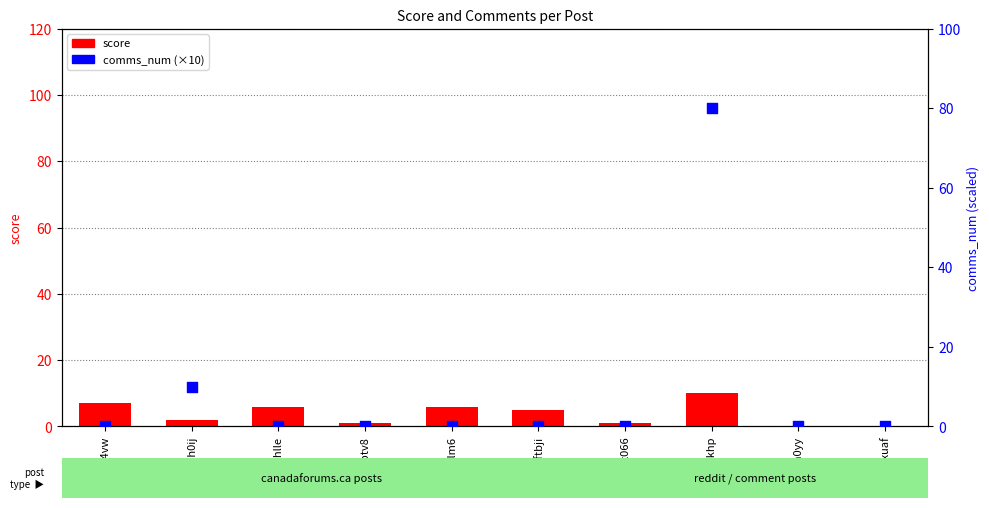

Which series has the largest total across all categories?

comms_num (×10)